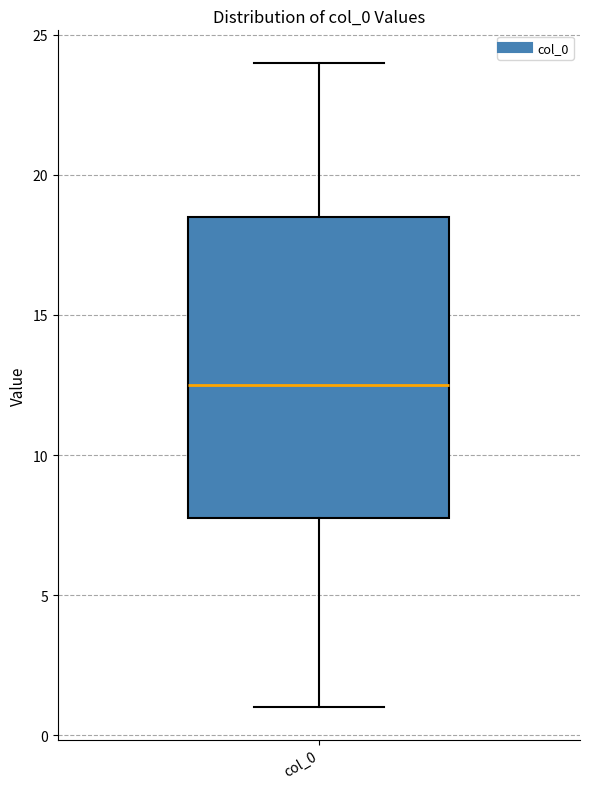

Transcribe this box plot: give where the median line is, the range the box spans, and where the two whiskers end, as read against the y-axis. The values are not printed on the chart, so give them approximately, as read against the axis.

median 12.5, box 8.0 to 18.5, whiskers 1.0 to 24.0